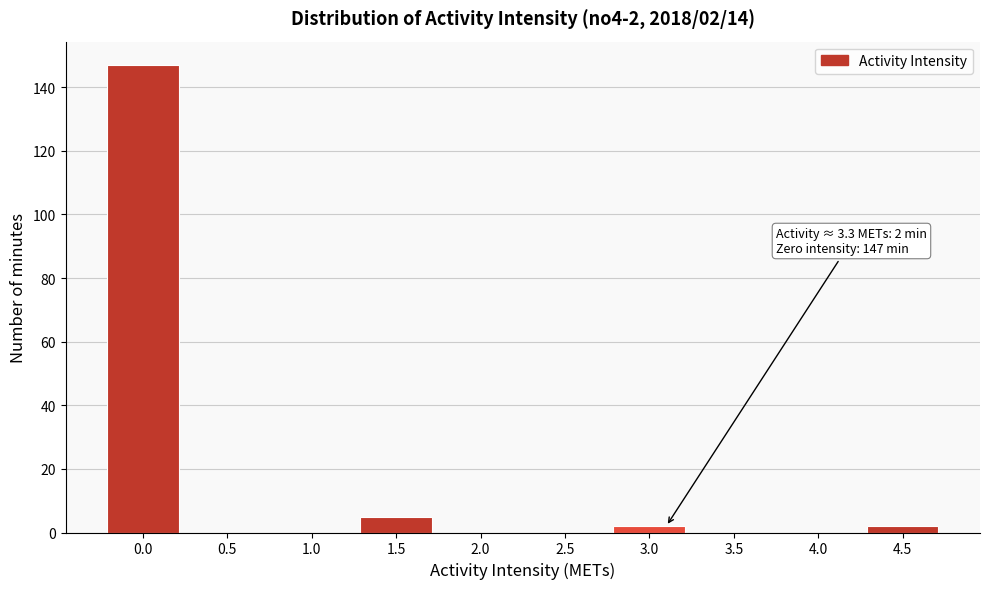

Reading left to right, list all the values displayed in this chart.

0.0=147	0.5=0	1.0=0	1.5=5	2.0=0	2.5=0	3.0=2	3.5=0	4.0=0	4.5=2